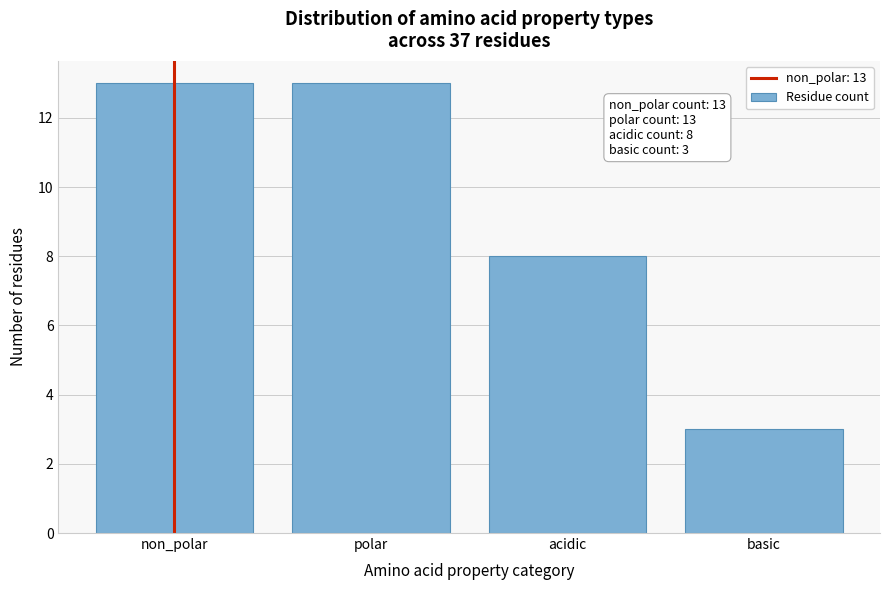

Reading left to right, transcribe all the data shown in this chart.

non_polar=13	polar=13	acidic=8	basic=3